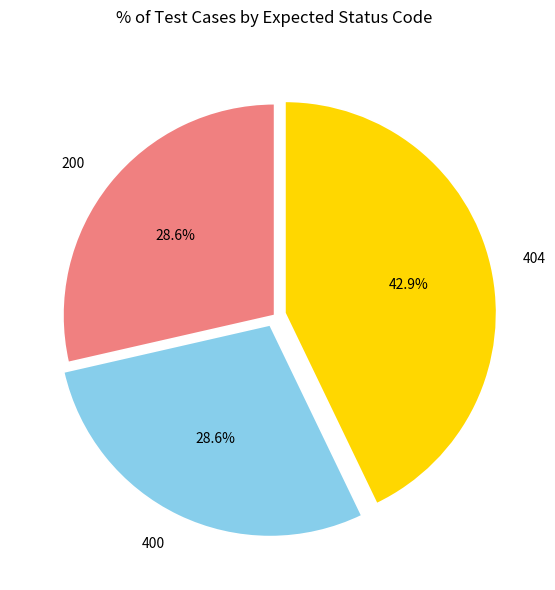

The 200 slice represents 29% of the pie. True or false?

True